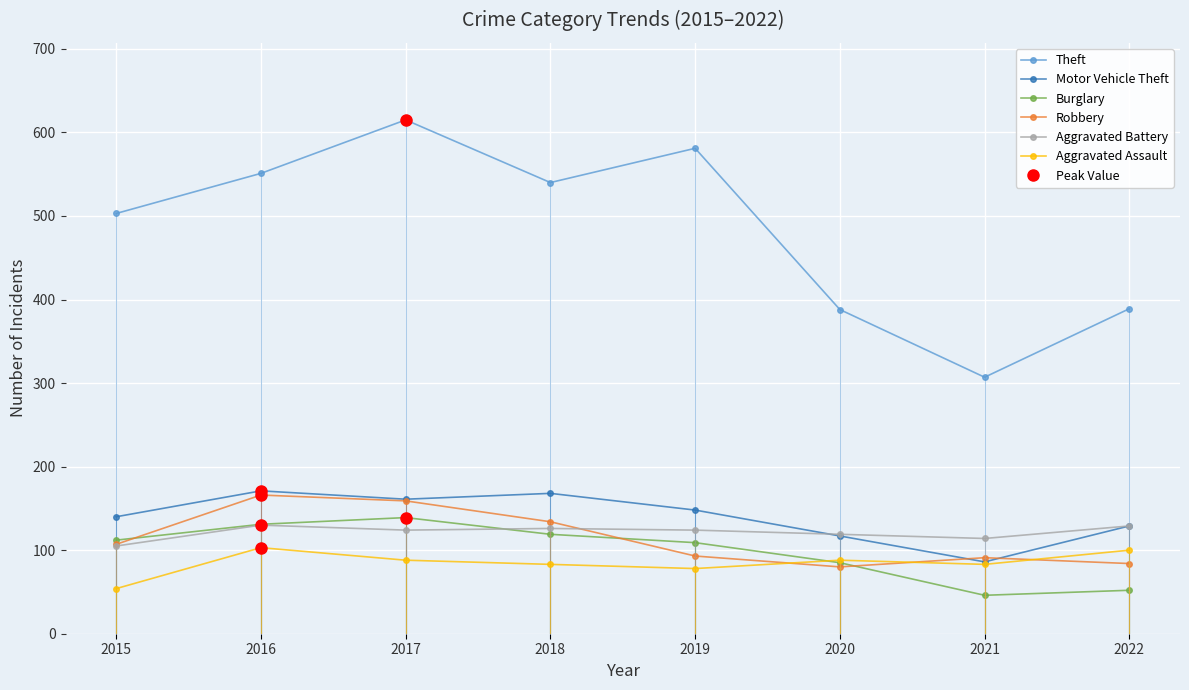

Which series changed the most between 2018 and 2020?

Theft